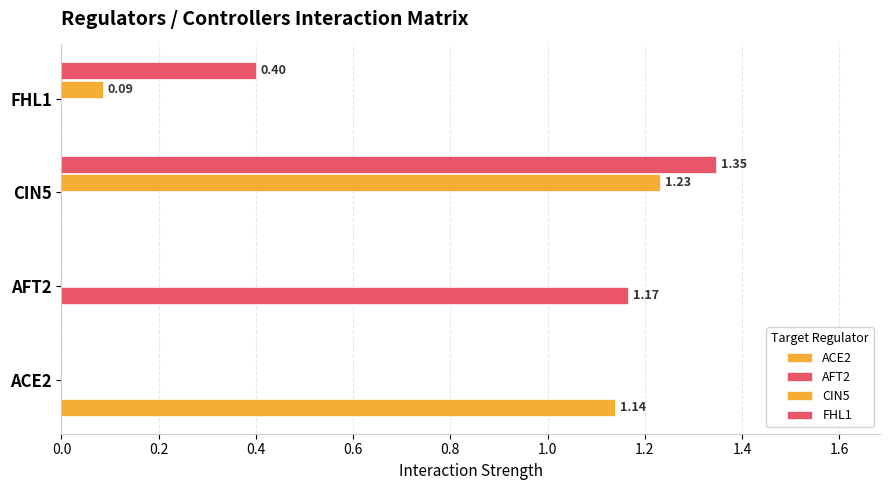

How many data points does each series have?

4